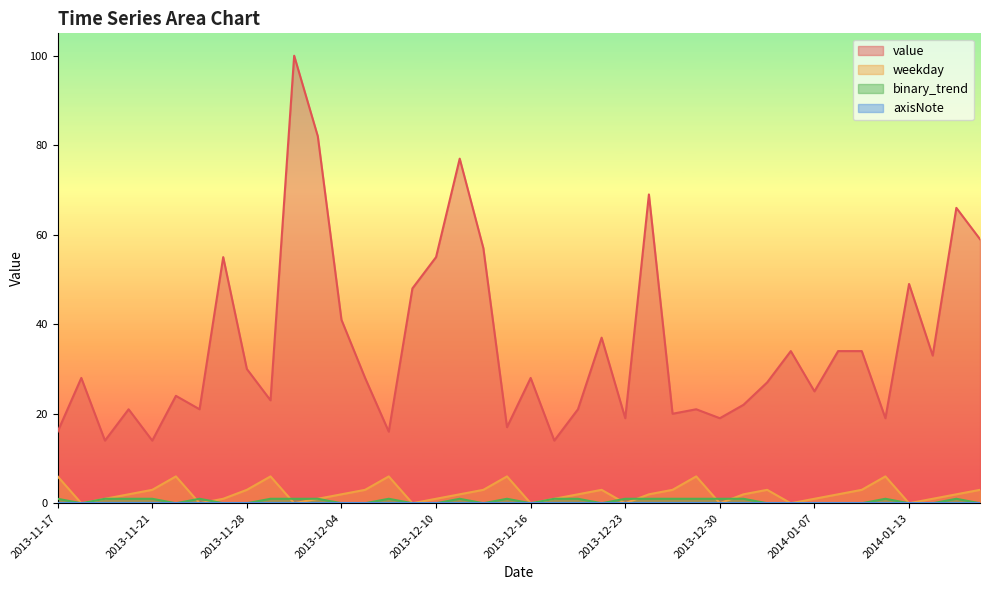

What is the sum of all binary_trend values?

21